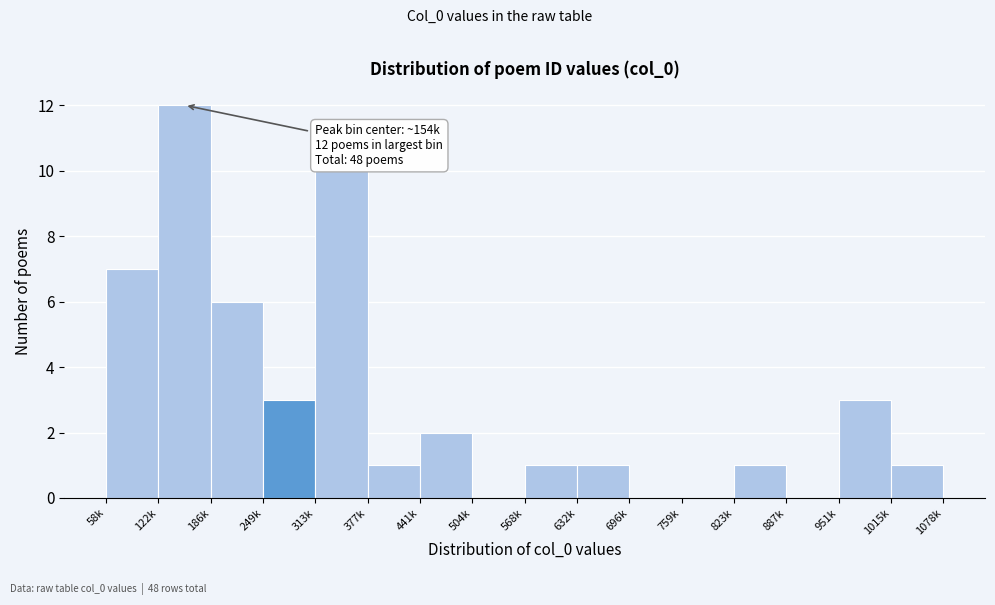

Reading right to left, extract all data points from this chart.

1015k=1	951k=3	887k=0	823k=1	759k=0	696k=0	632k=1	568k=1	504k=0	441k=2	377k=1	313k=10	249k=3	186k=6	122k=12	58k=7